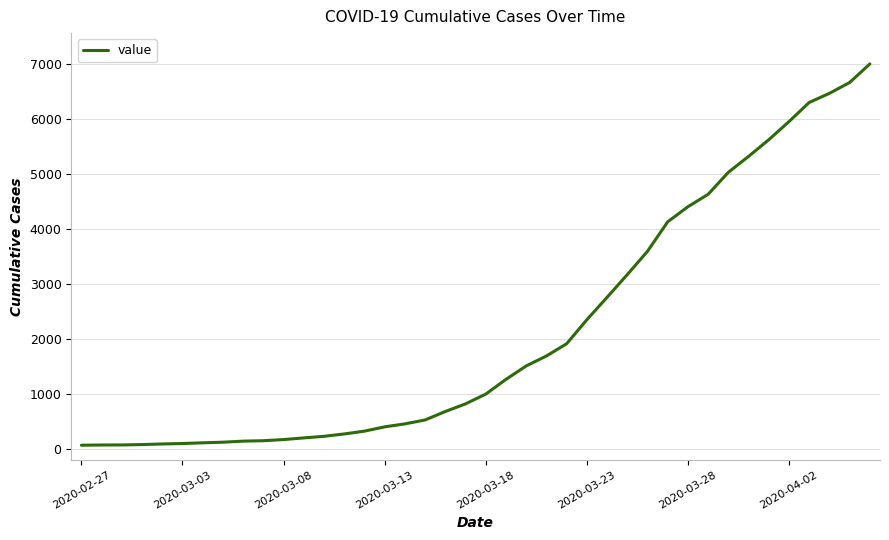

What is the greatest value displayed?

6995